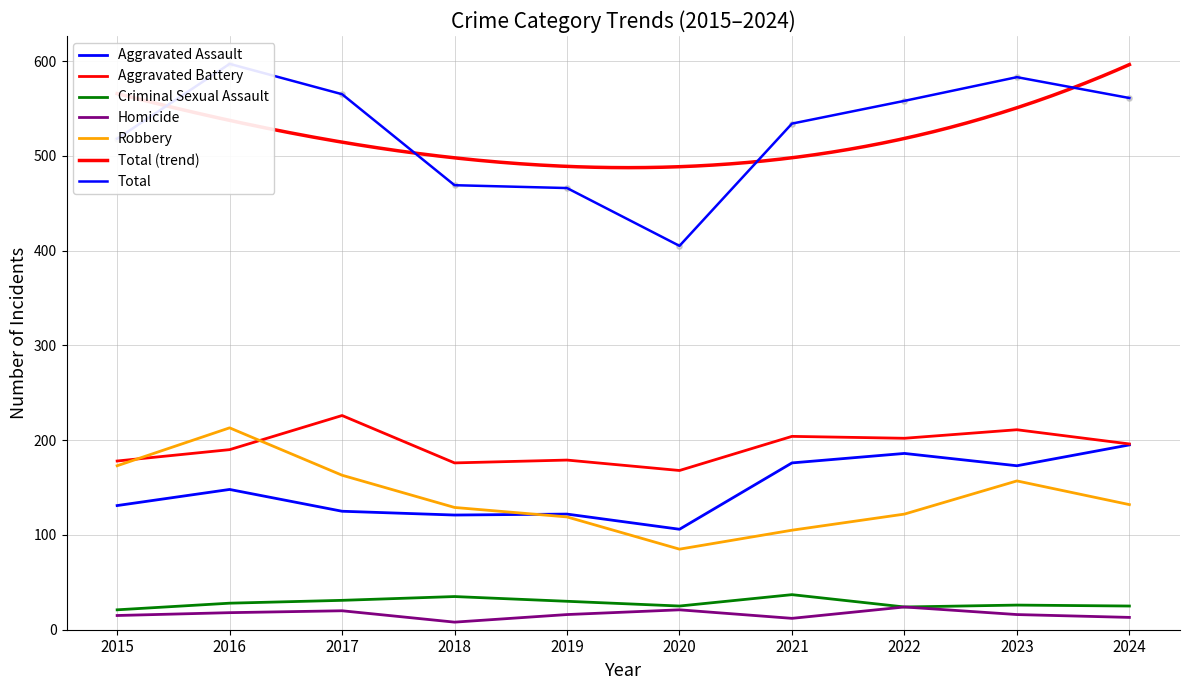

Is the value of Homicide at 2017 greater than the value of Aggravated Assault at 2020?

No